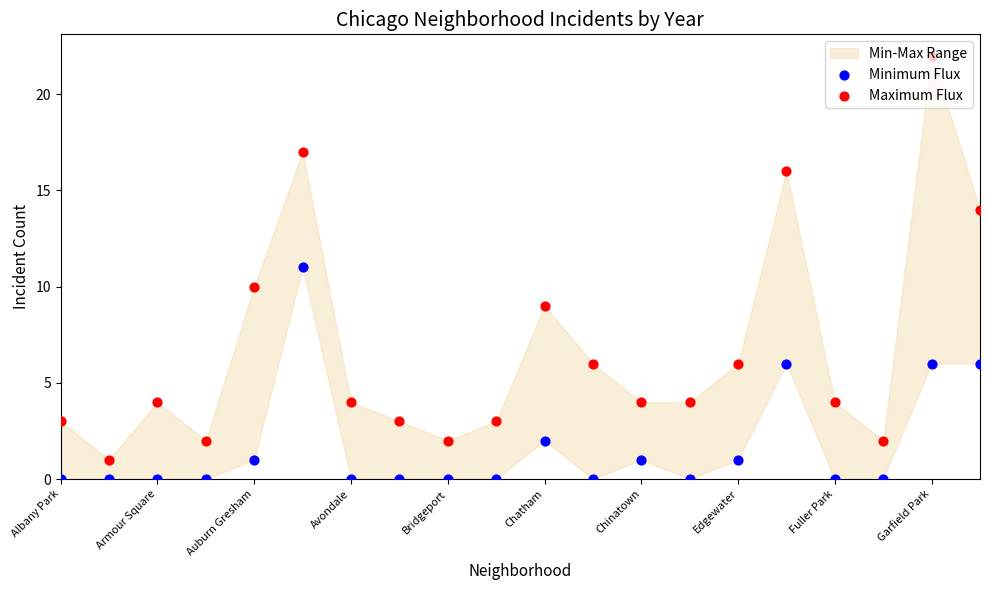

Which series has the largest Y range (max minus min)?

Maximum Flux